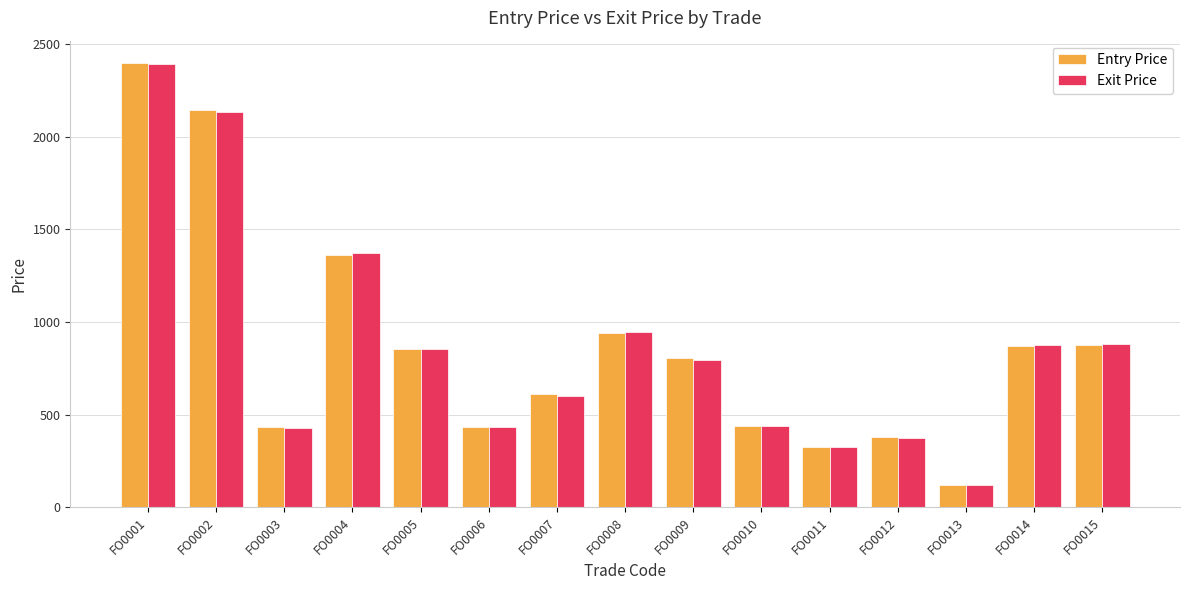

How many values in the Exit Price series are below 795?

7